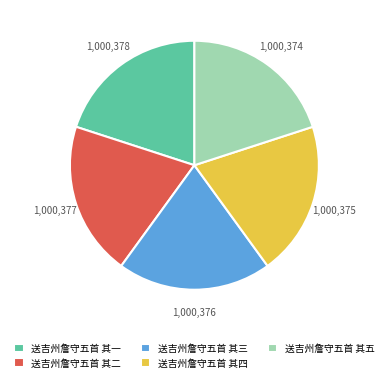

True or false: 送吉州詹守五首 其一 accounts for 20% of the total.

True